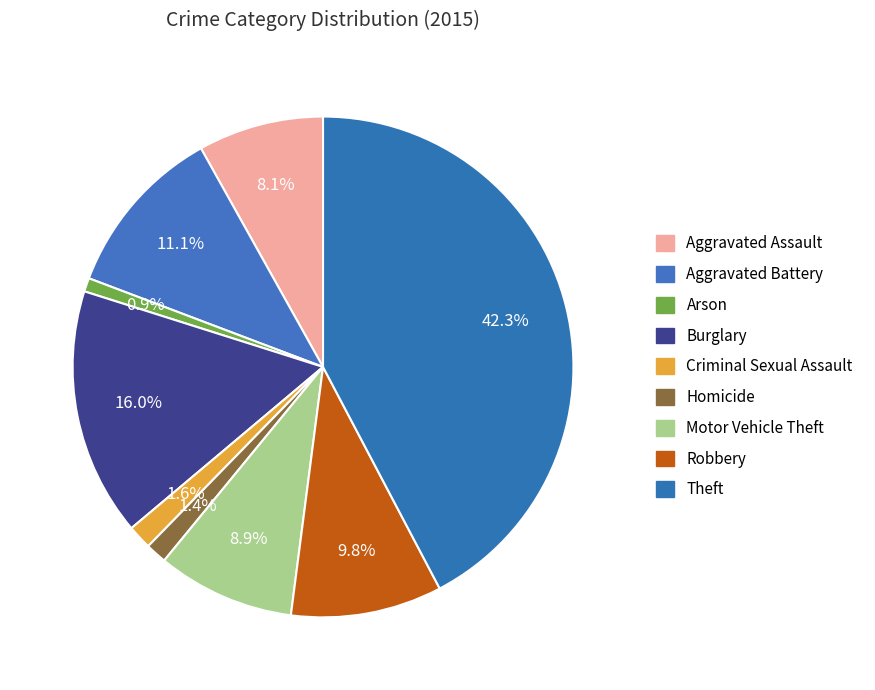

Is it true that Aggravated Assault is 15% of the pie?

False